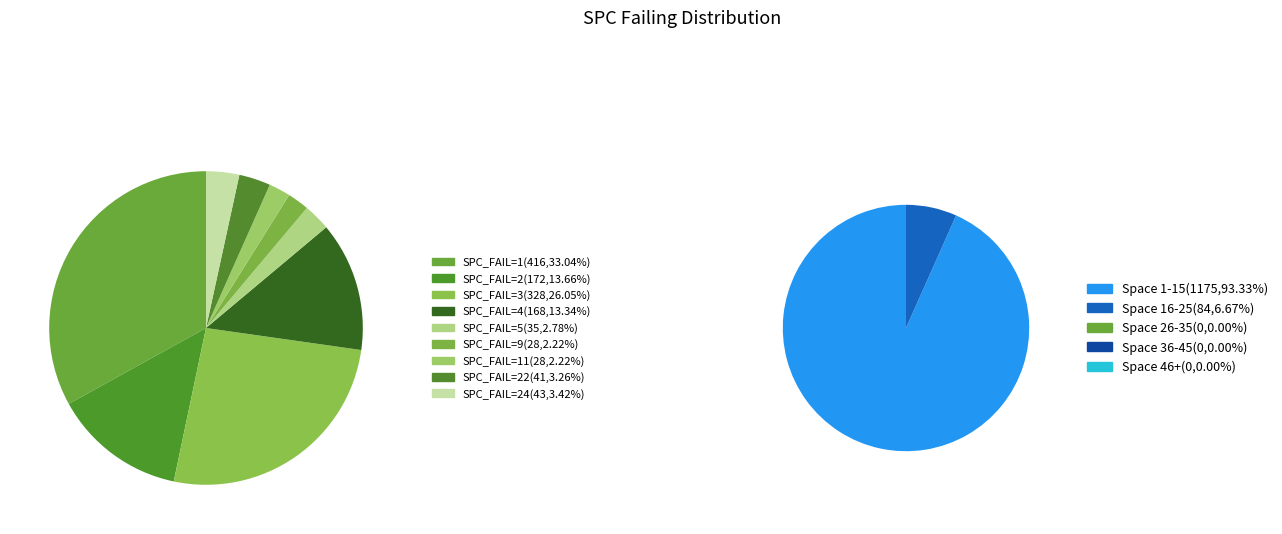

True or false: 5 accounts for 1% of the total.

False